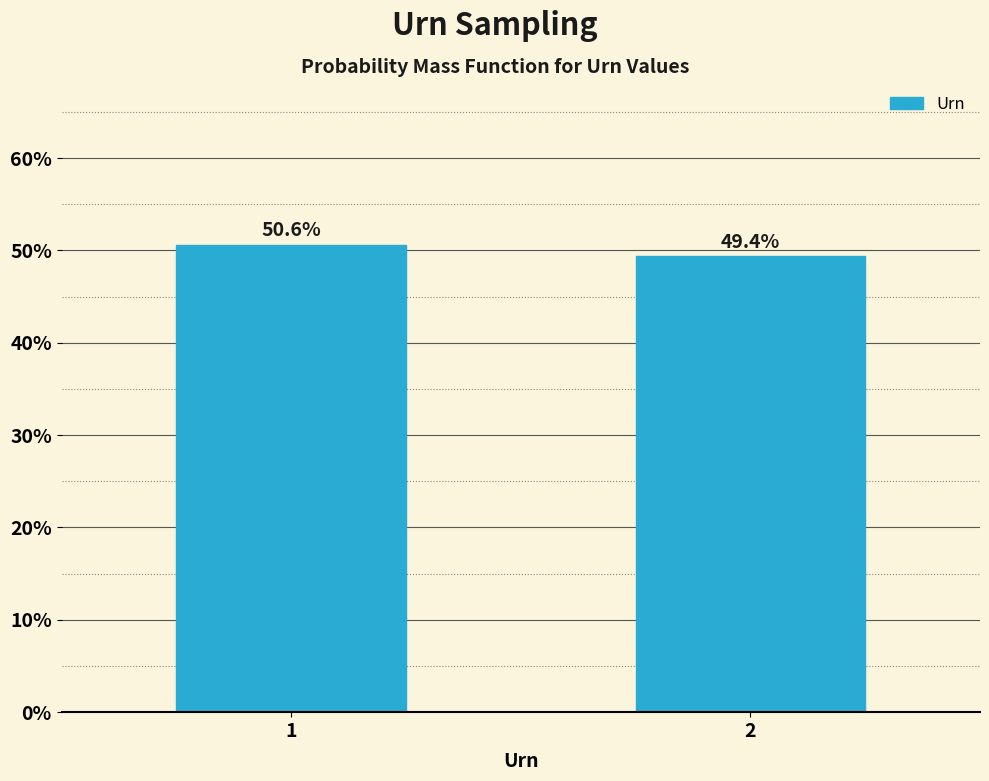

Reading left to right, transcribe all the data shown in this chart.

50.6	49.4